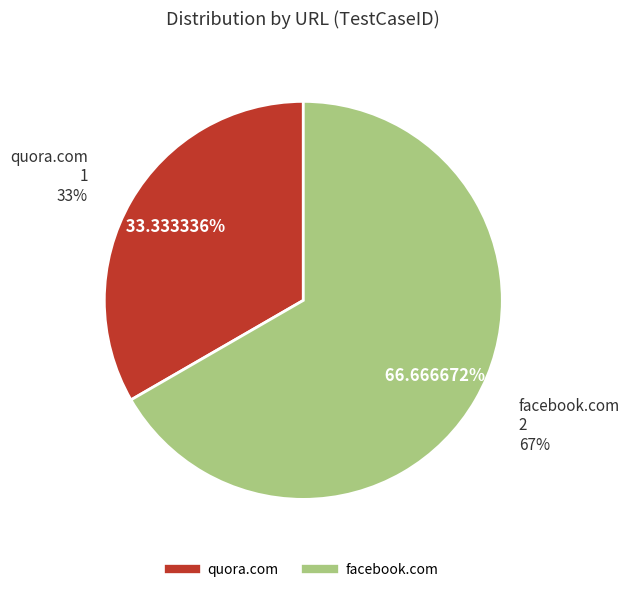

Rank the categories by value from highest to lowest.

https://www.facebook.com/, https://www.quora.com/